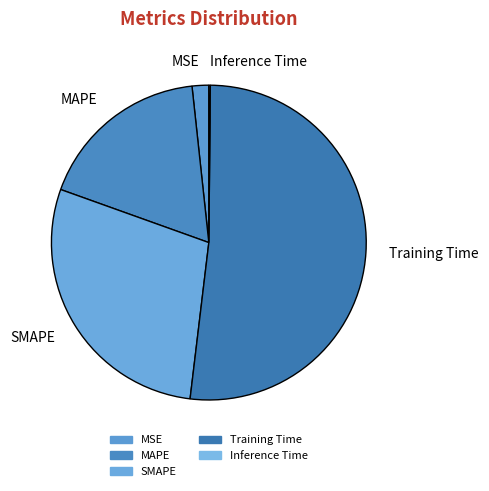

Do SMAPE and MSE together represent more than half of the pie?

No